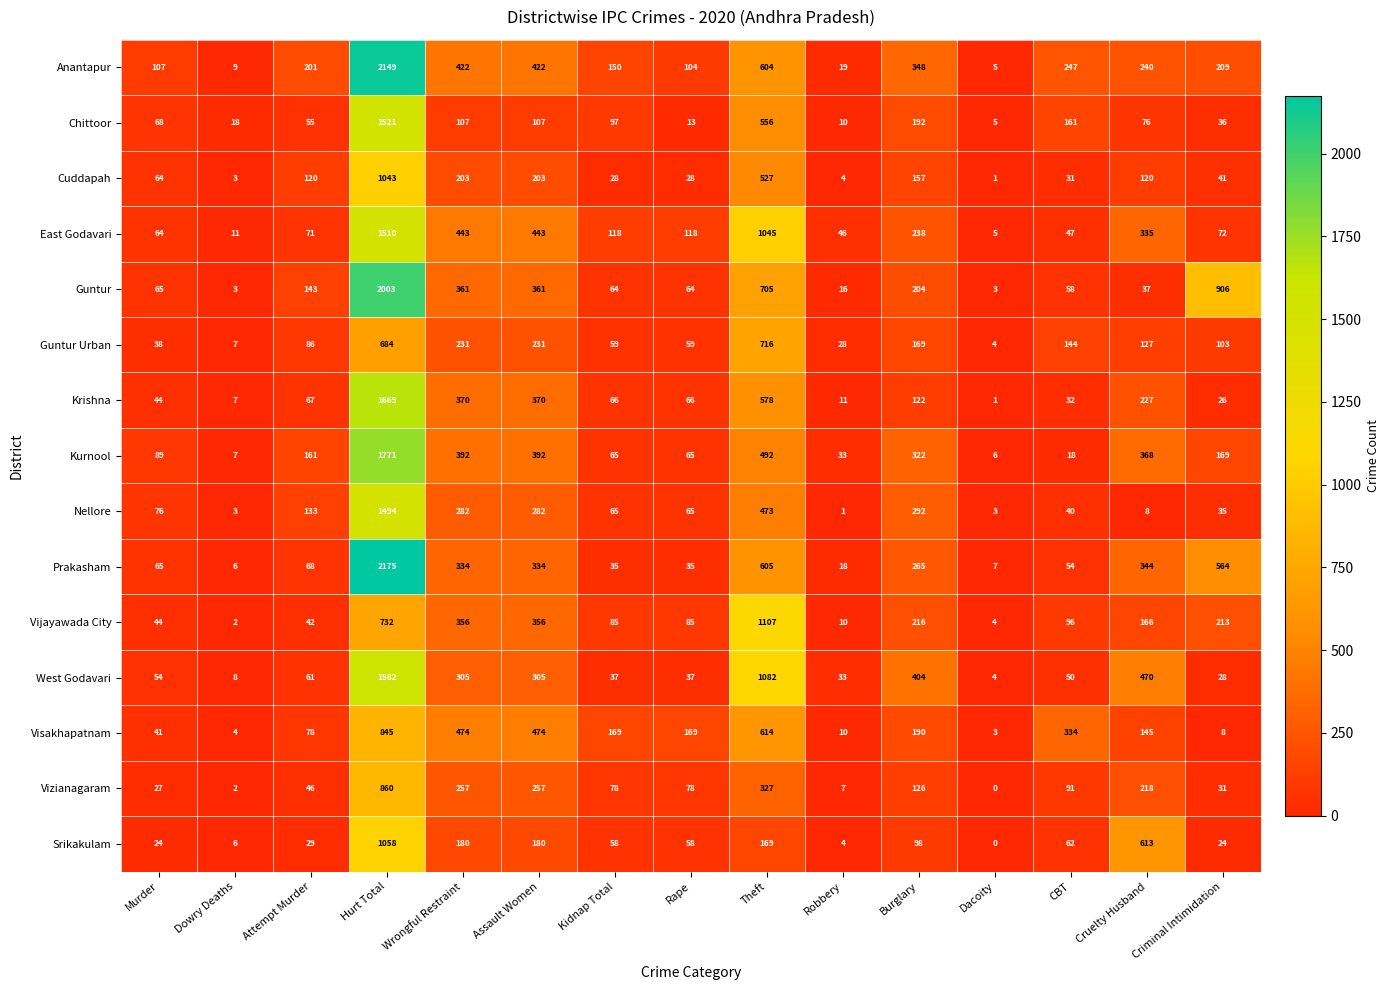

What is the difference between the highest and lowest values at Dacoity?

7